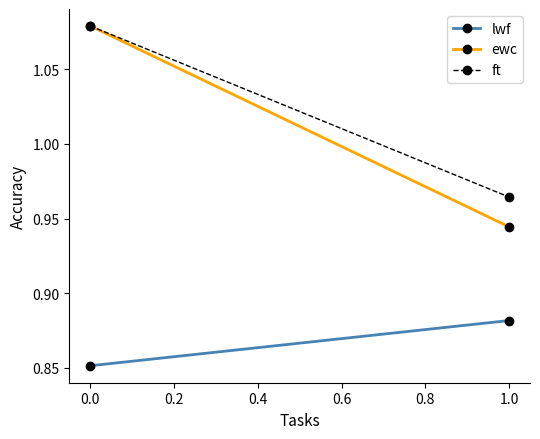

What is the average value of the lwf series?

0.9